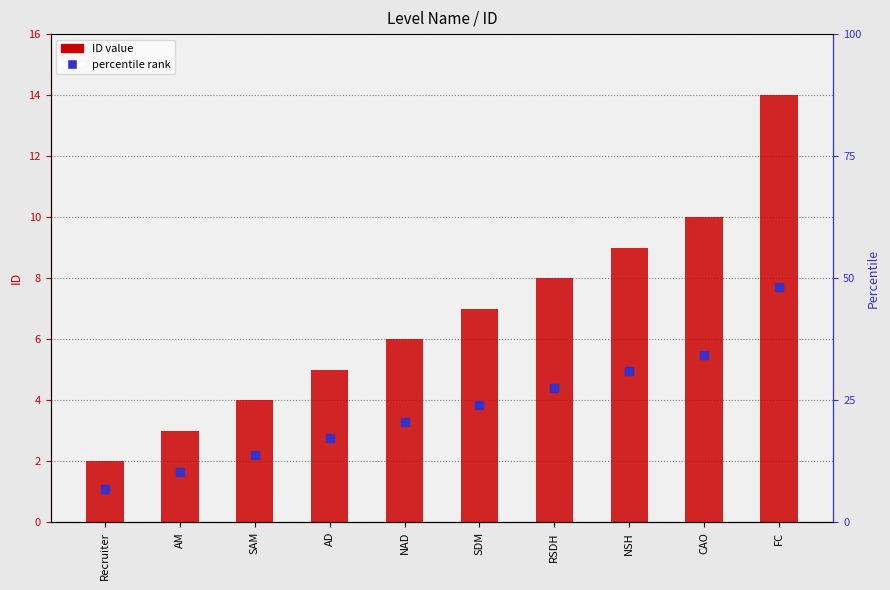

Rank the categories by value from highest to lowest.

FC, CAO, NSH, RSDH, SDM, NAD, AD, SAM, AM, Recruiter